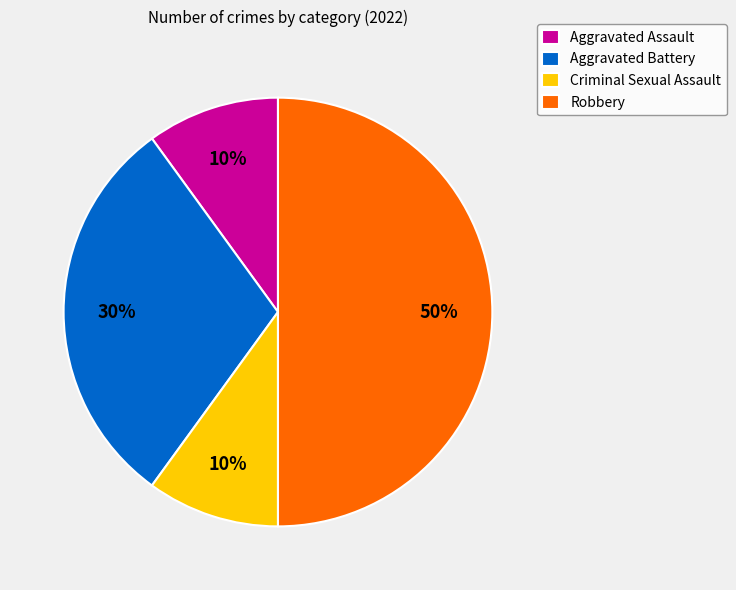

To the nearest percent, what is the combined percentage of Criminal Sexual Assault and Robbery?

60%